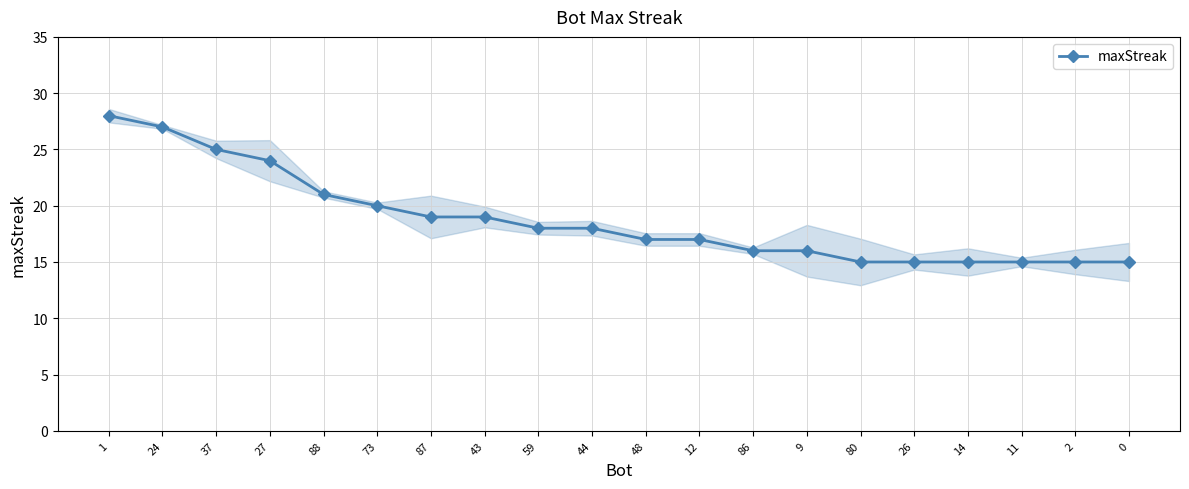

Reading right to left, transcribe all the data shown in this chart.

15	15	15	15	15	15	16	16	17	17	18	18	19	19	20	21	24	25	27	28